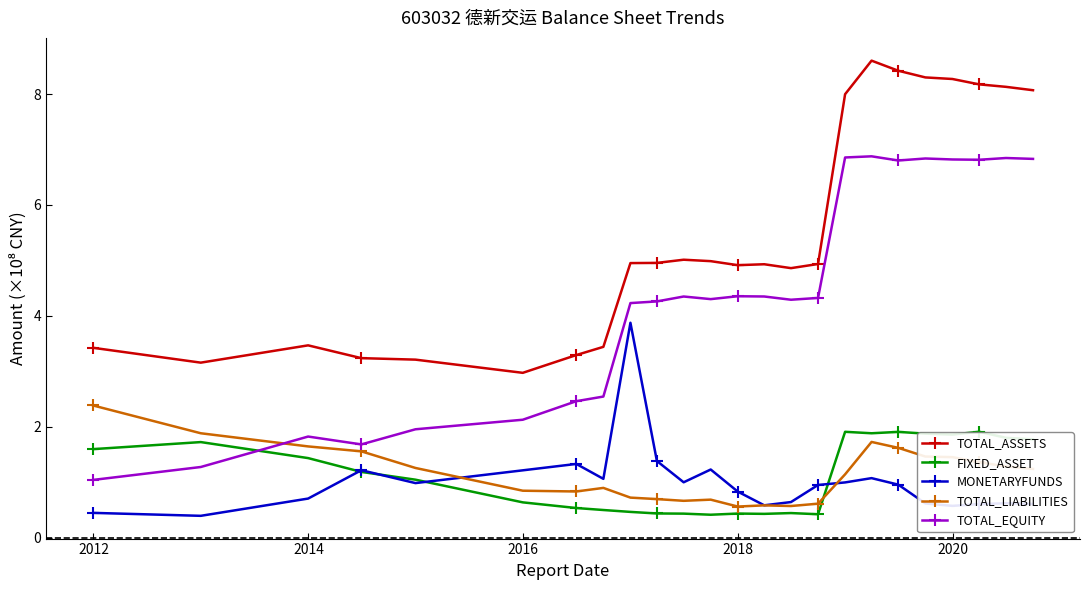

Which series has the largest total across all categories?

TOTAL_ASSETS